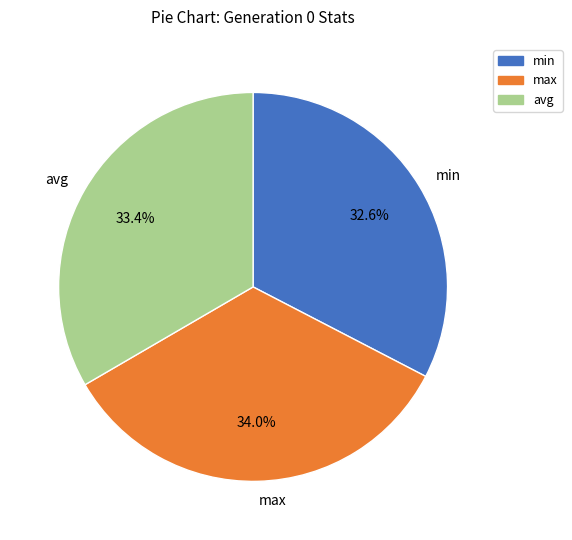

Combined, do max and min account for over 50%?

Yes